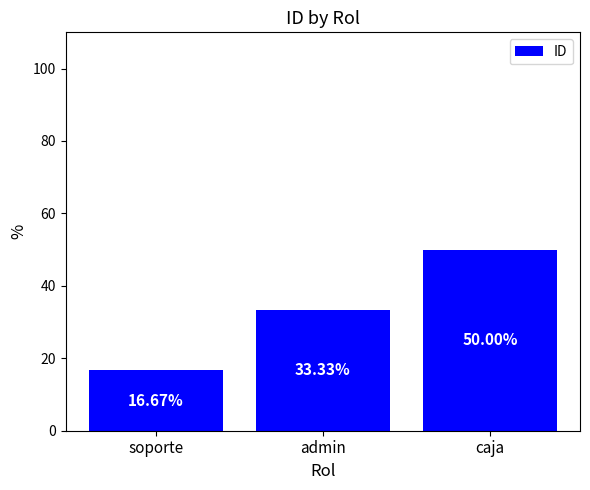

At which category does the chart reach its peak across all series?

caja